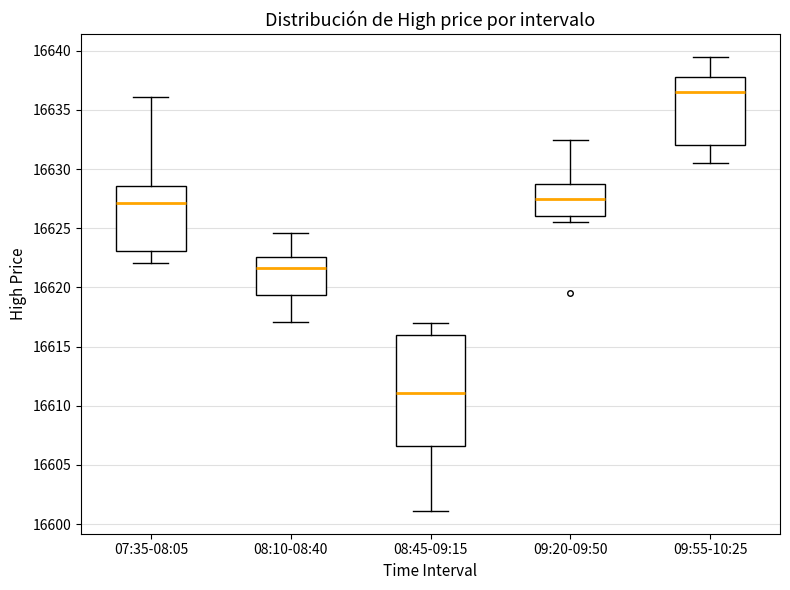

Reading left to right, read every box against the y-axis: the position of its median line, the range the box covers, and the ends of its whiskers. The values are not printed on the chart, so give them approximately, as read against the axis.

07:35-08:05: median 16627.0, box 16623.0 to 16628.5, whiskers 16622.0 to 16636.0
08:10-08:40: median 16621.5, box 16619.5 to 16622.5, whiskers 16617.0 to 16624.5
08:45-09:15: median 16611.0, box 16606.5 to 16616.0, whiskers 16601.0 to 16617.0
09:20-09:50: median 16627.5, box 16626.0 to 16629.0, whiskers 16625.5 to 16632.5
09:55-10:25: median 16636.5, box 16632.0 to 16638.0, whiskers 16630.5 to 16639.5